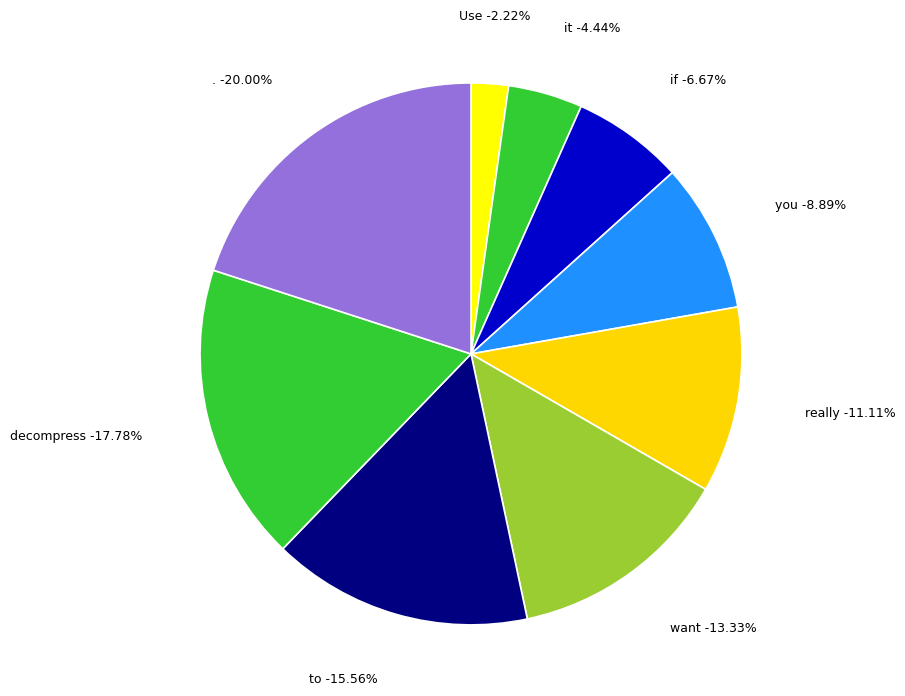

To the nearest percent, what percentage of the pie is really?

11%